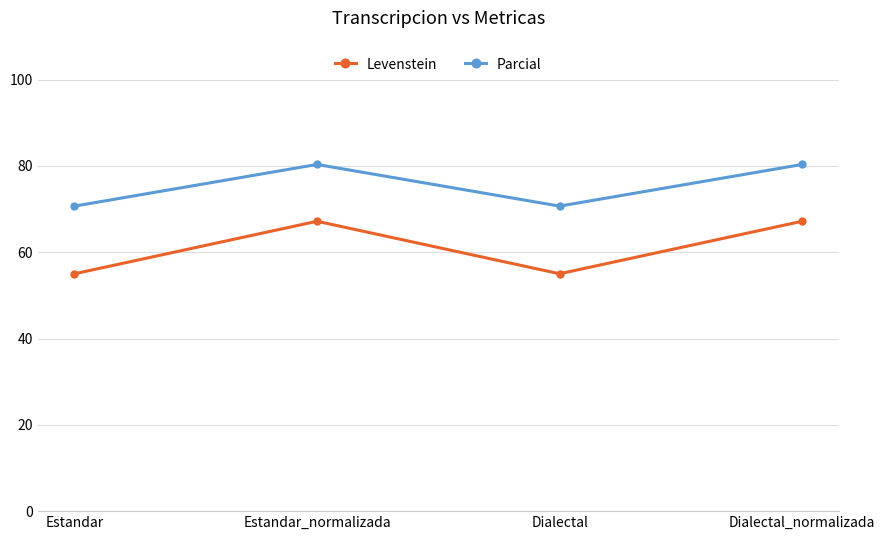

What position from the left is Dialectal?

3